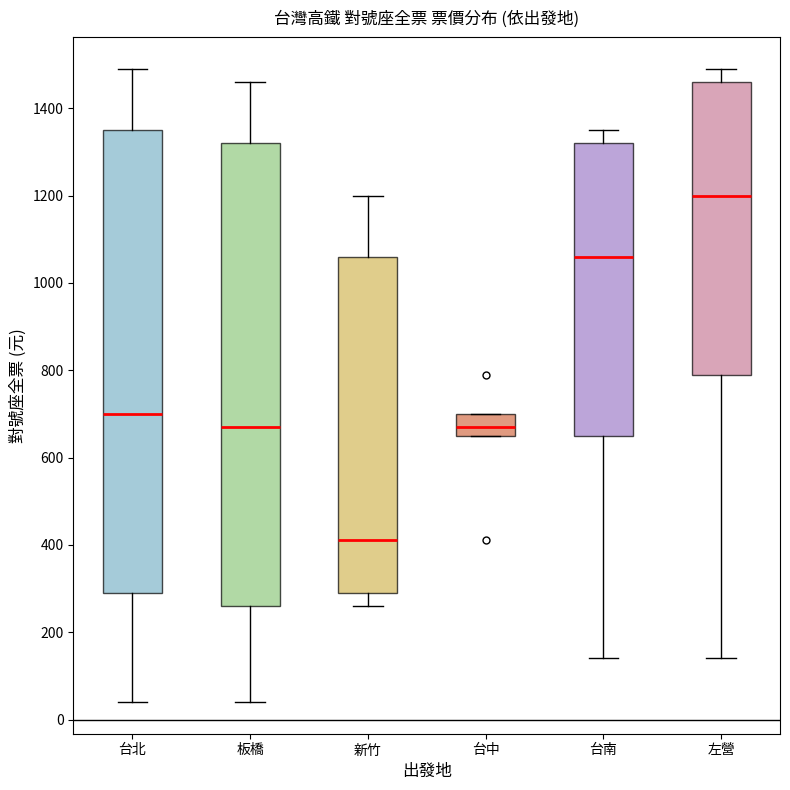

Which box has the lowest median line?

新竹